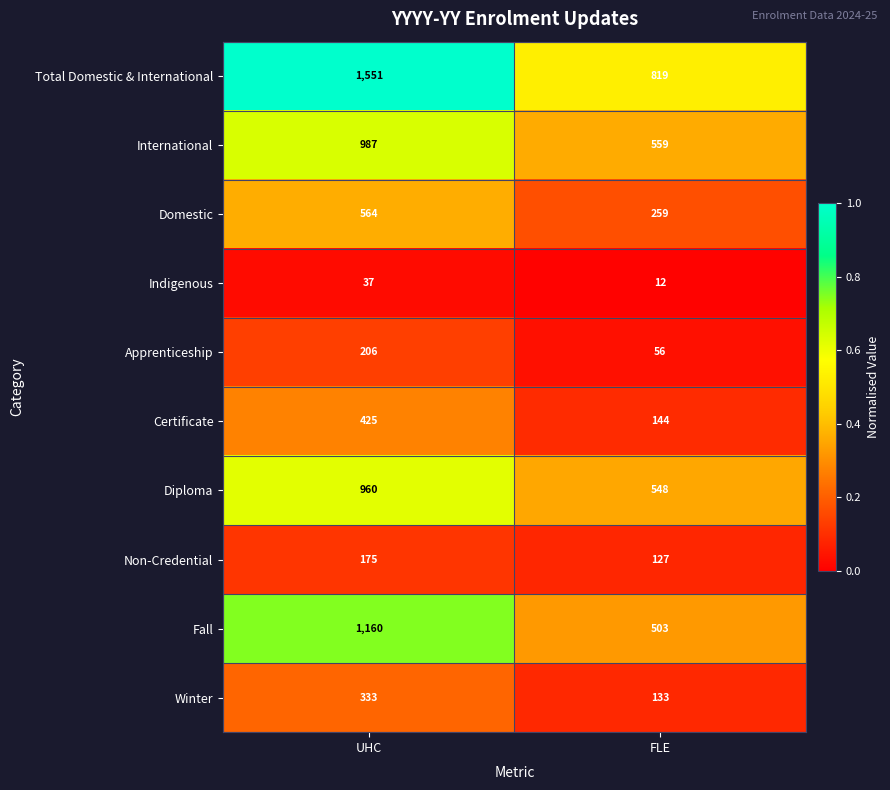

Which series changed the most between UHC and FLE?

Total Domestic & International